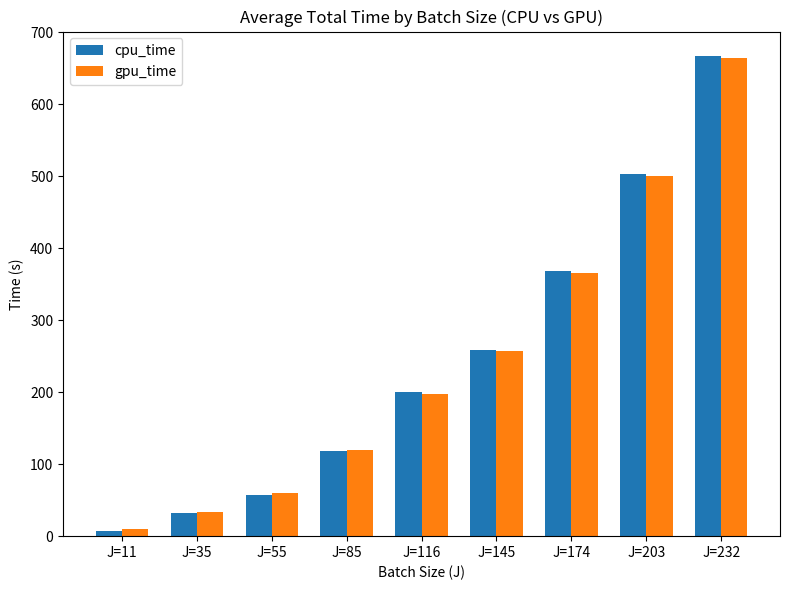

What is the sum of all cpu_time values?

2213.7